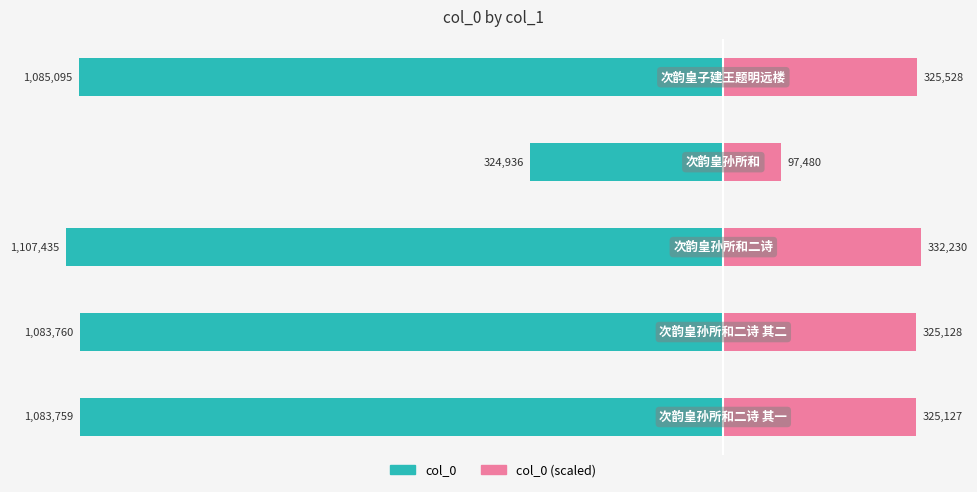

What are all the series names shown in the legend?

col_0, col_0 (scaled)